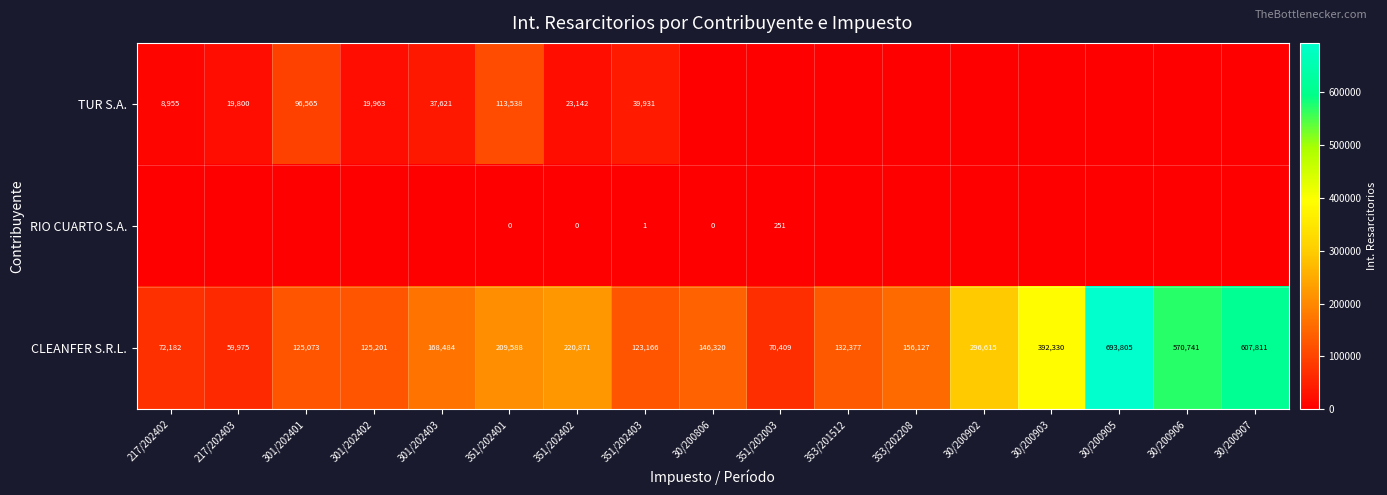

Is it true that RIO CUARTO S.A. equals 364 at 351/202003?

False